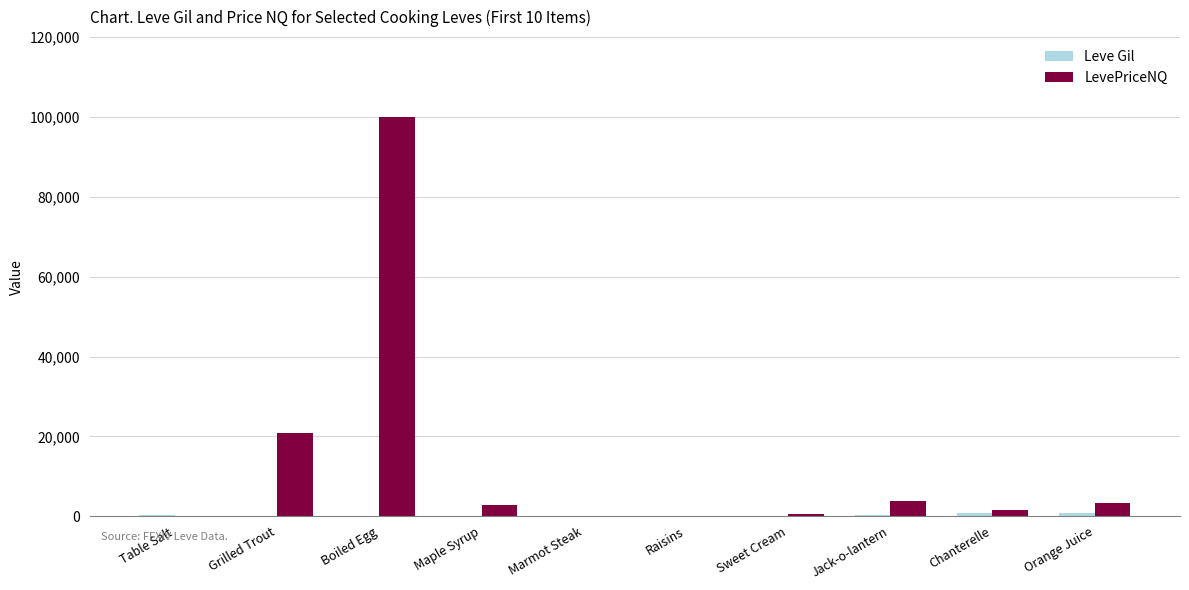

Which series has the largest total across all categories?

LevePriceNQ